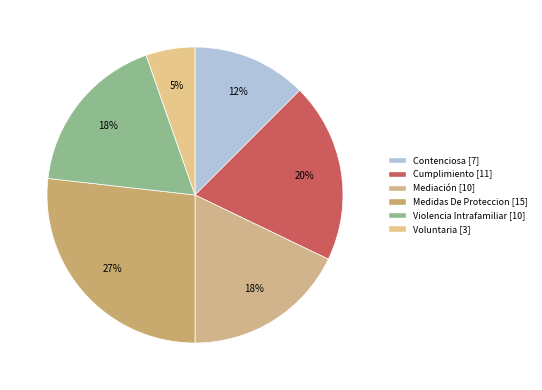

To the nearest percent, what is the average slice percentage?

17%